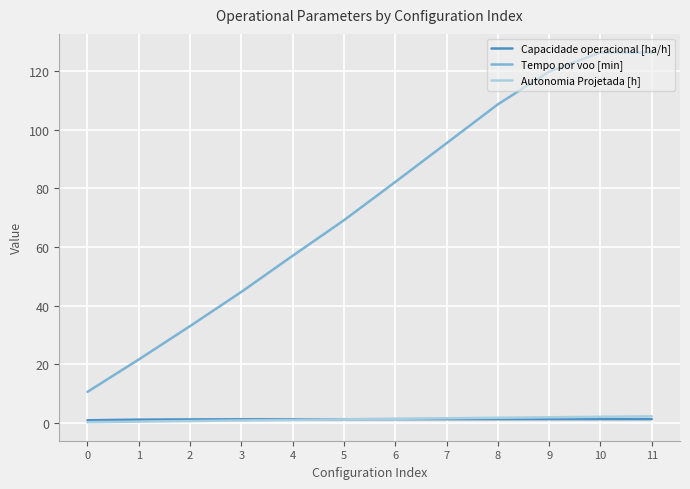

What is the smallest value displayed?

0.2